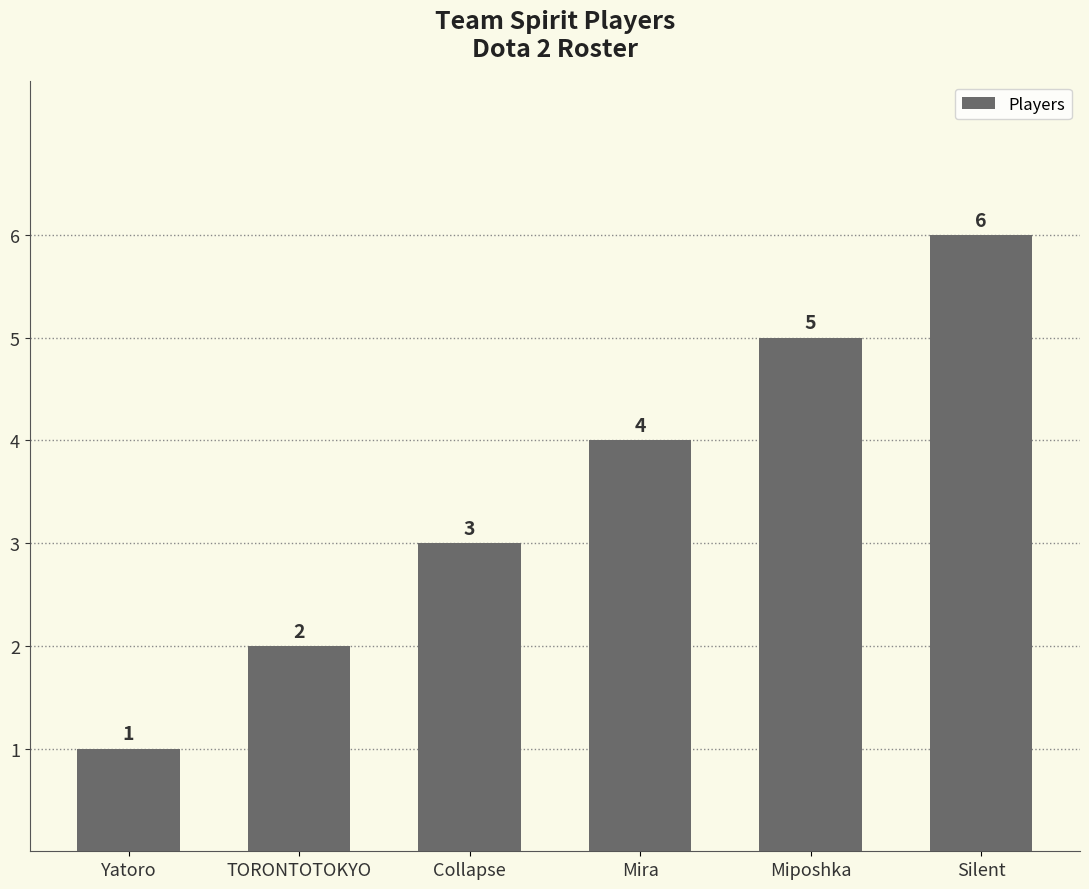

What is the label of the 4th bar from the right?

Collapse